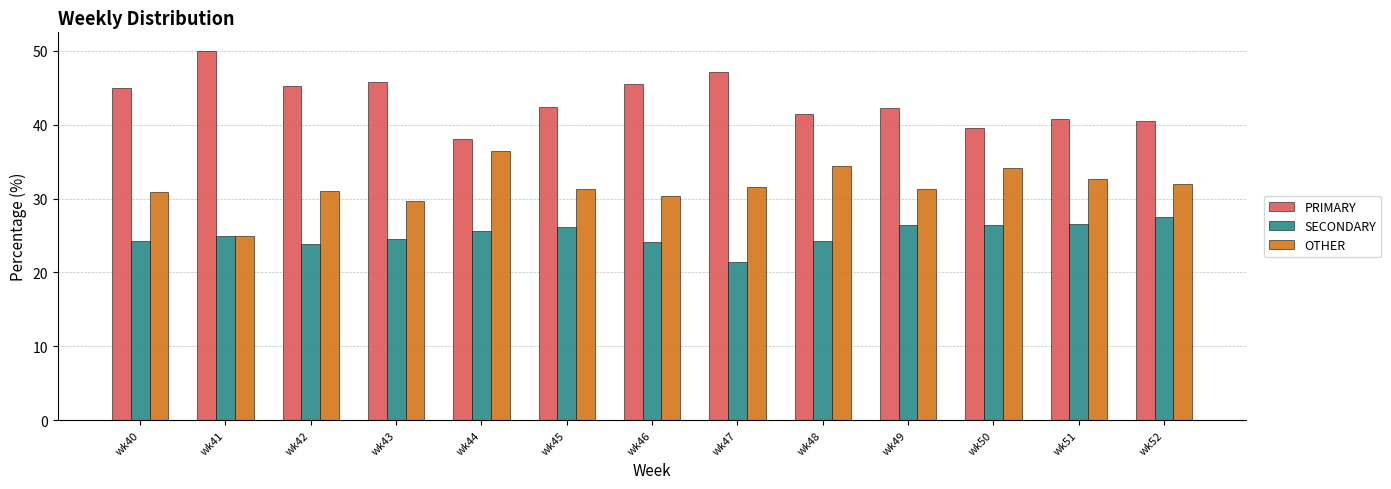

Is the value of OTHER at wk42 greater than the value of SECONDARY at wk44?

Yes